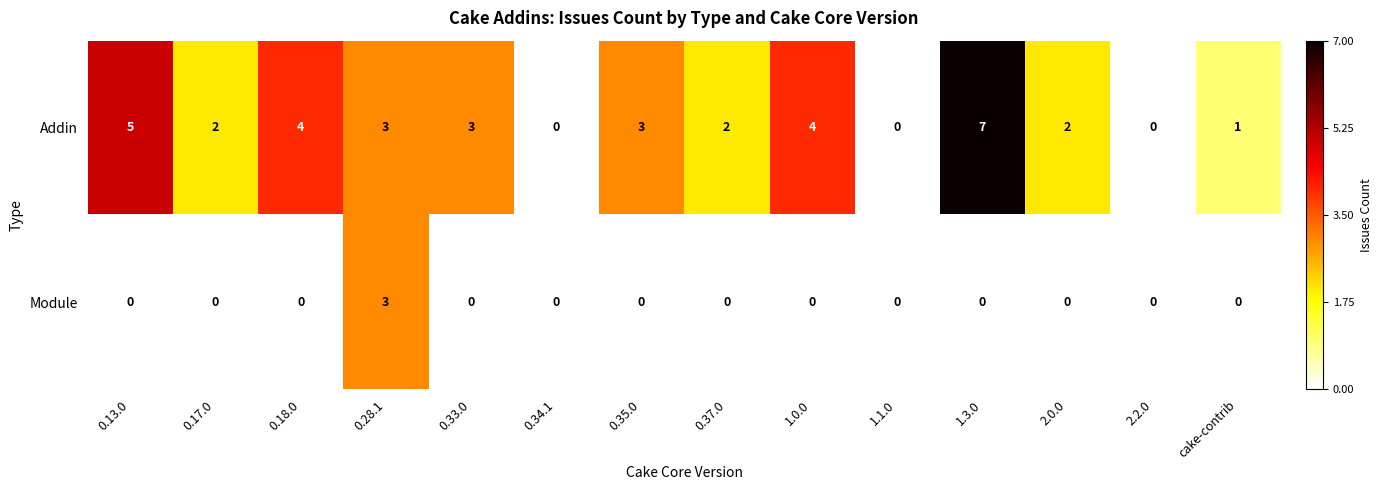

Reading right to left, extract all data points from this chart.

Addin: 1	0	2	7	0	4	2	3	0	3	3	4	2	5
Module: 0	0	0	0	0	0	0	0	0	0	3	0	0	0